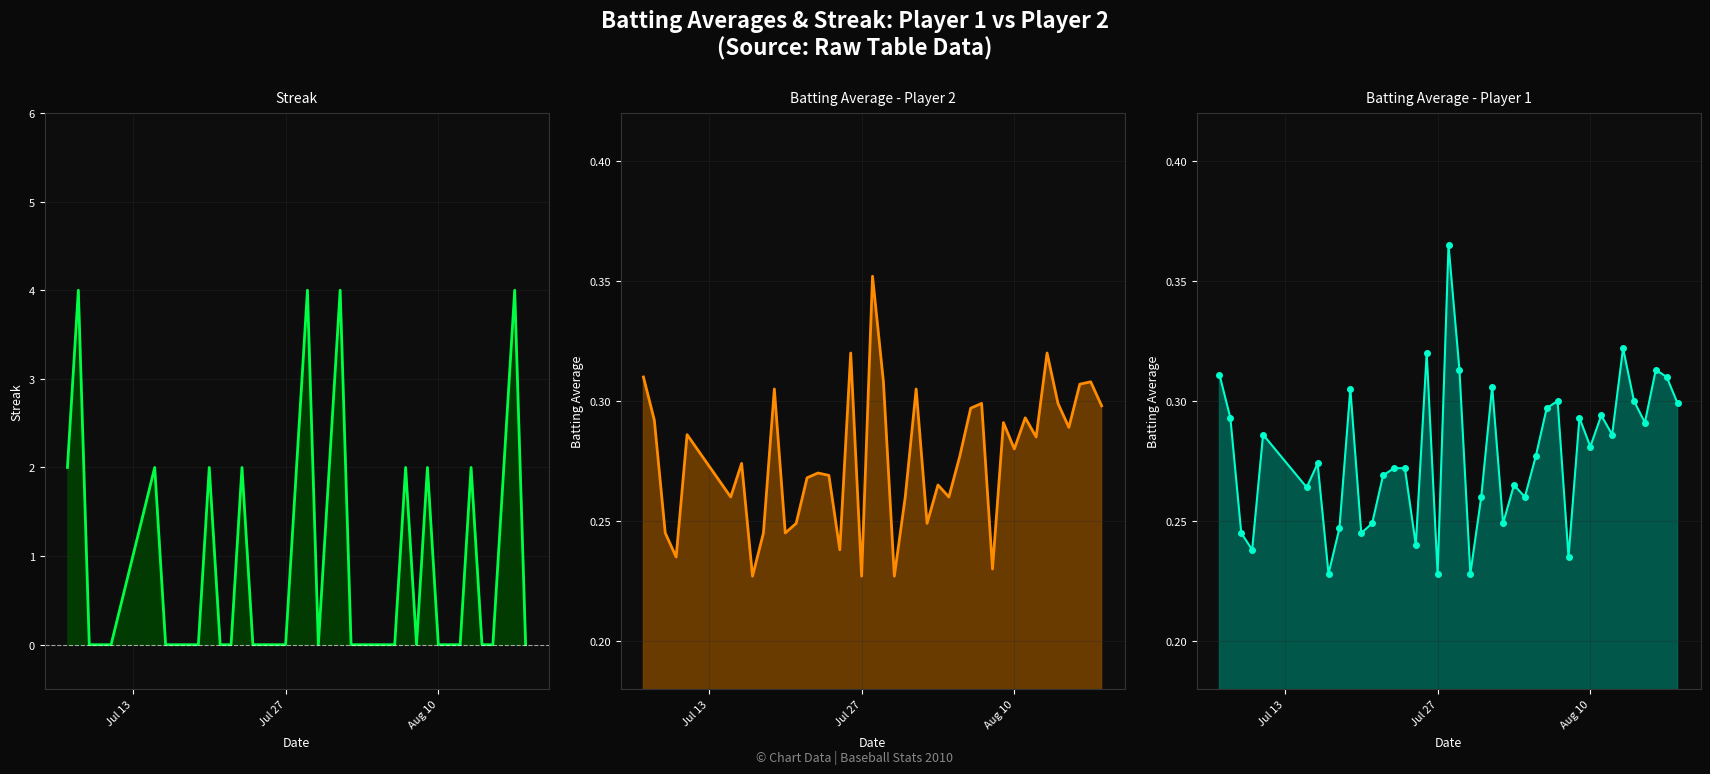

Which series has the largest total across all categories?

Streak